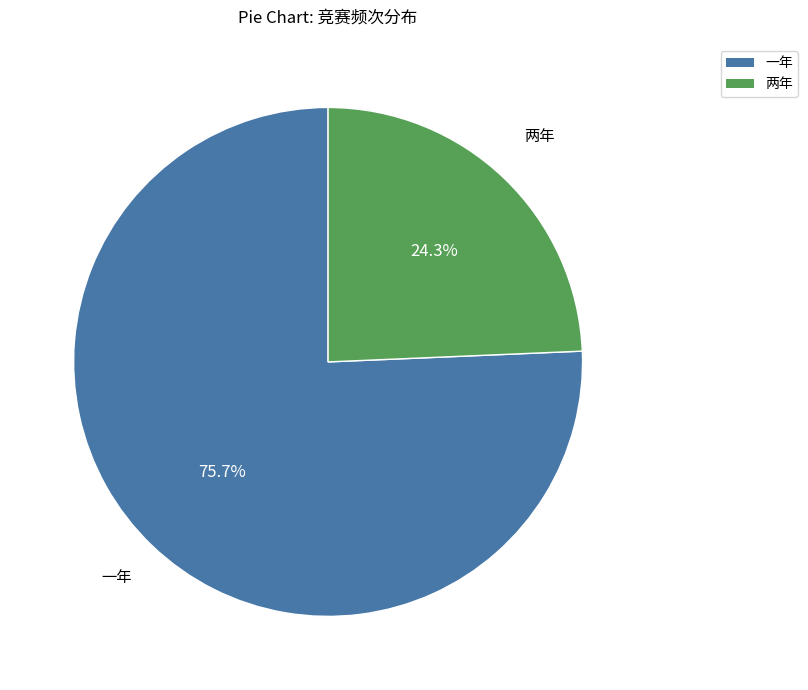

Is there a majority slice in this chart?

Yes